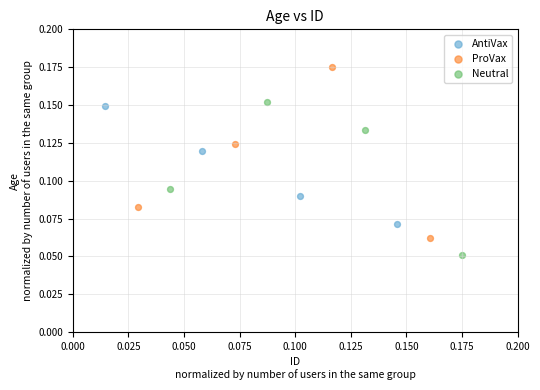

Which series reaches the minimum Y coordinate?

Neutral